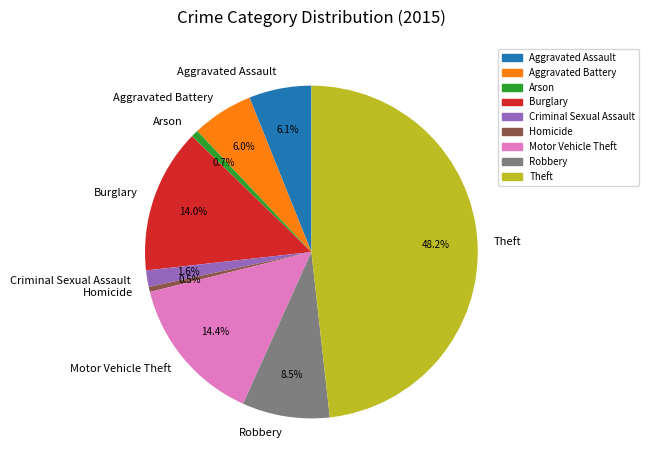

To the nearest percent, what is the difference between the largest and smallest slice percentages?

48%